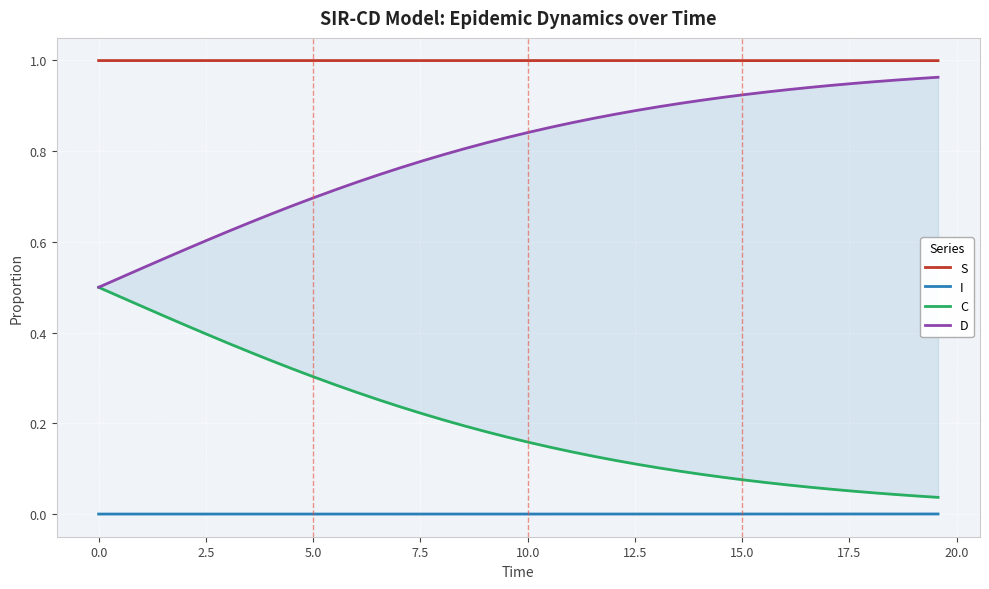

True or false: S and I intersect in this chart.

False